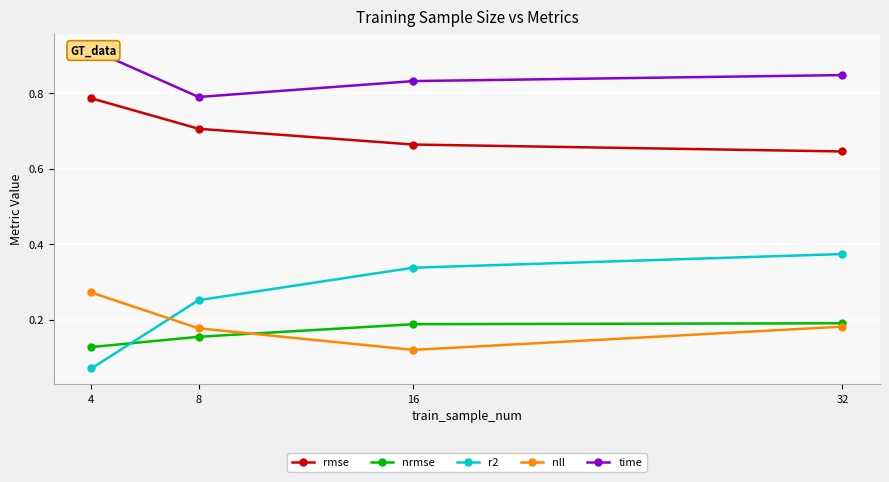

What are all the series names shown in the legend?

rmse, nrmse, r2, nll, time